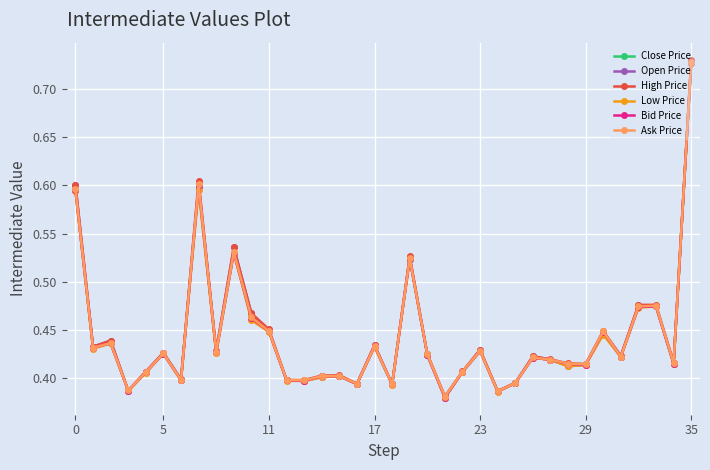

Count the Close Price values in the range 0 to 1.

36